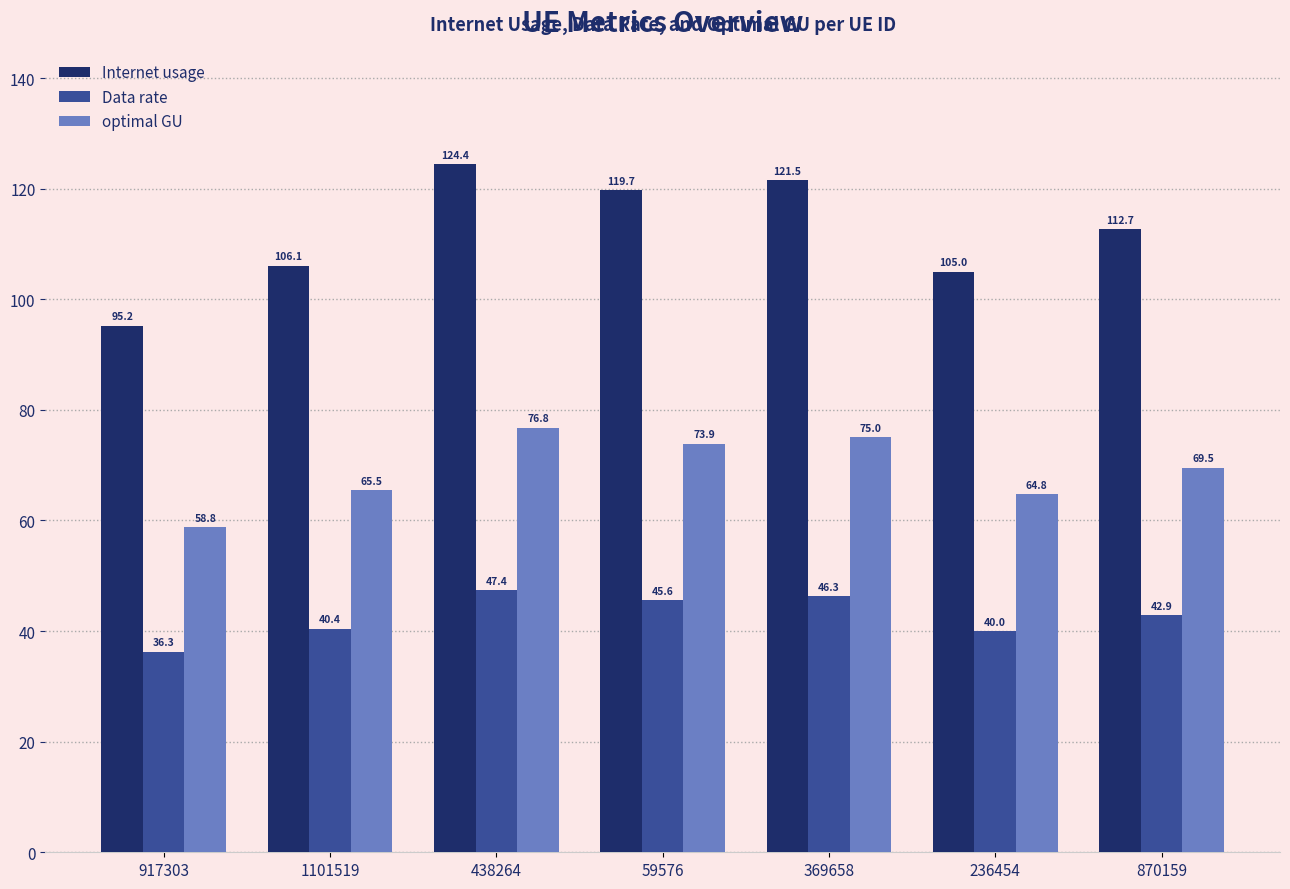

What is the average value of the Data rate series?

42.7